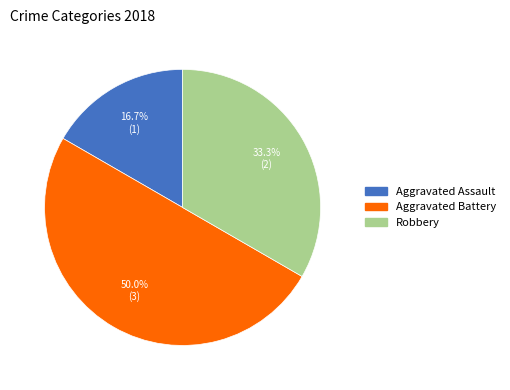

Which category has the smallest portion of the pie?

Aggravated Assault